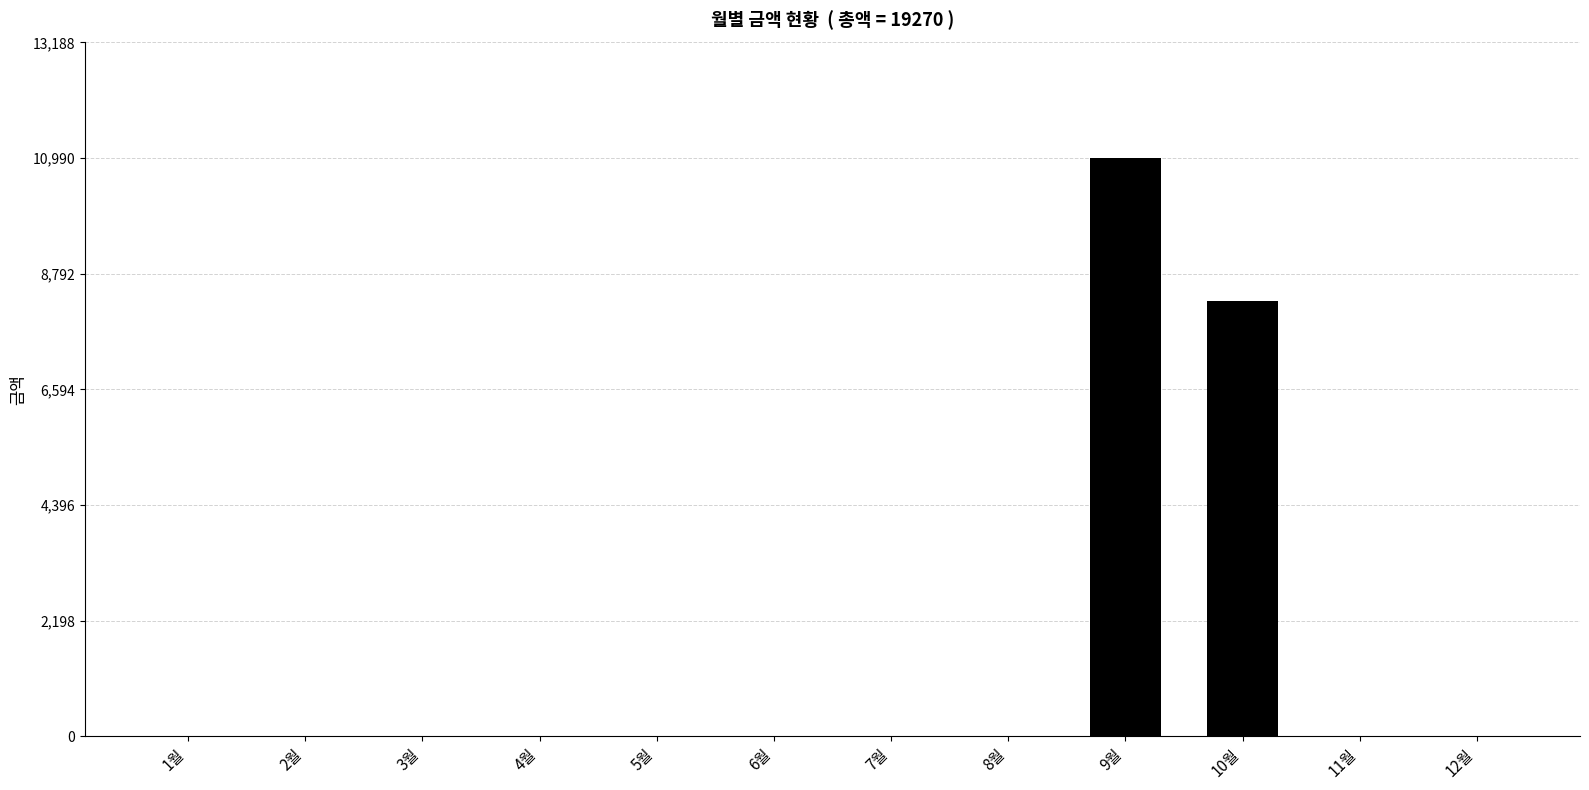

Is it true that the value at 8월 is 0?

True